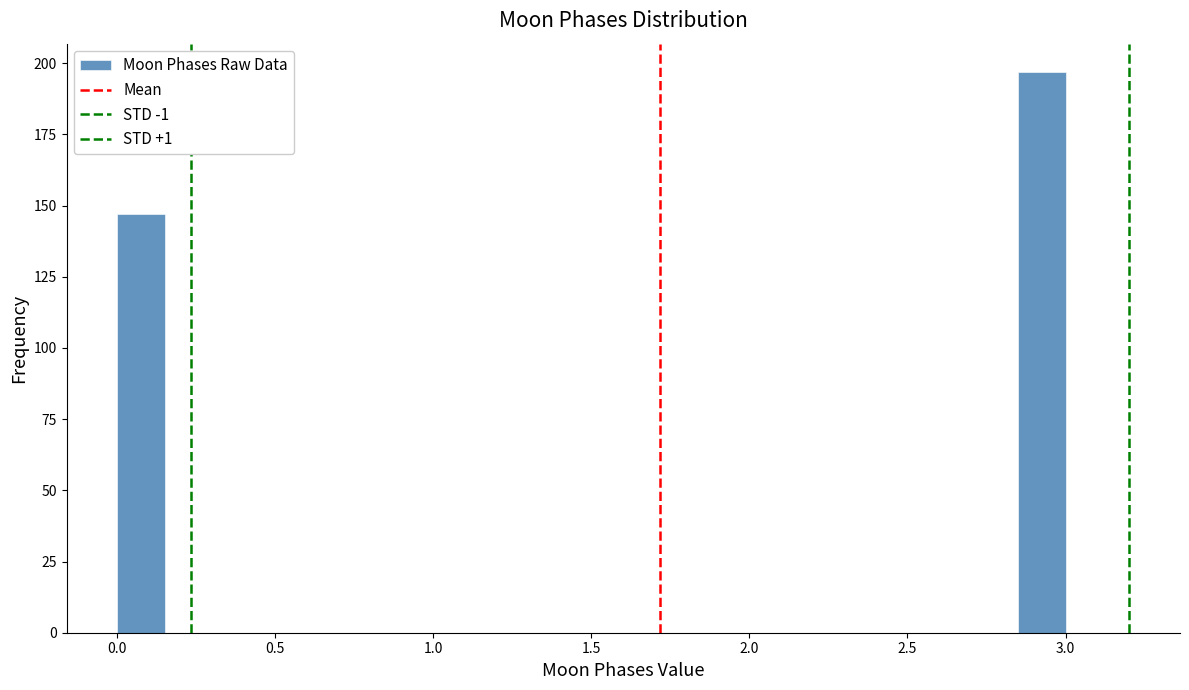

Read against the x-axis, roughly where is the centre of the tallest bar?

2.95